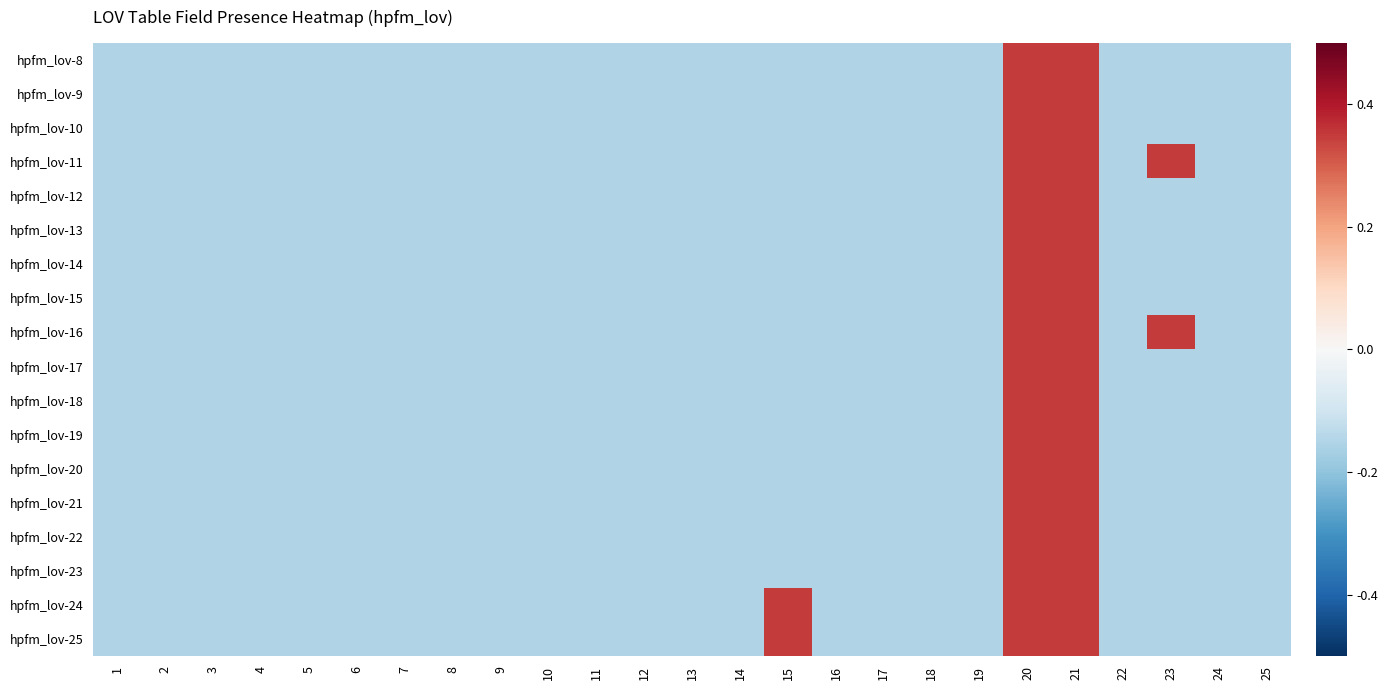

What is the smallest value displayed?

-0.1